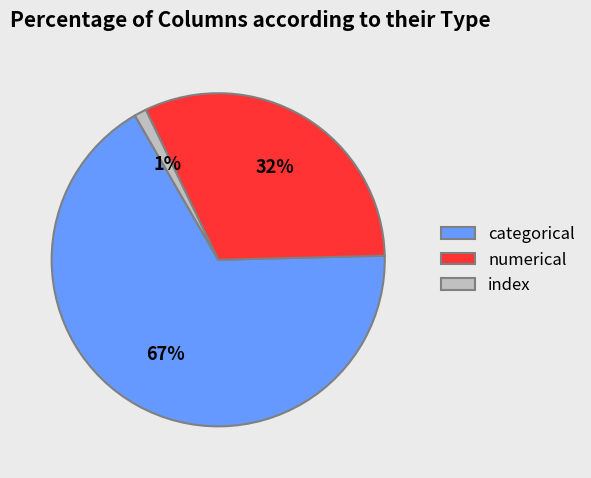

Which slice represents more than half of the pie?

categorical